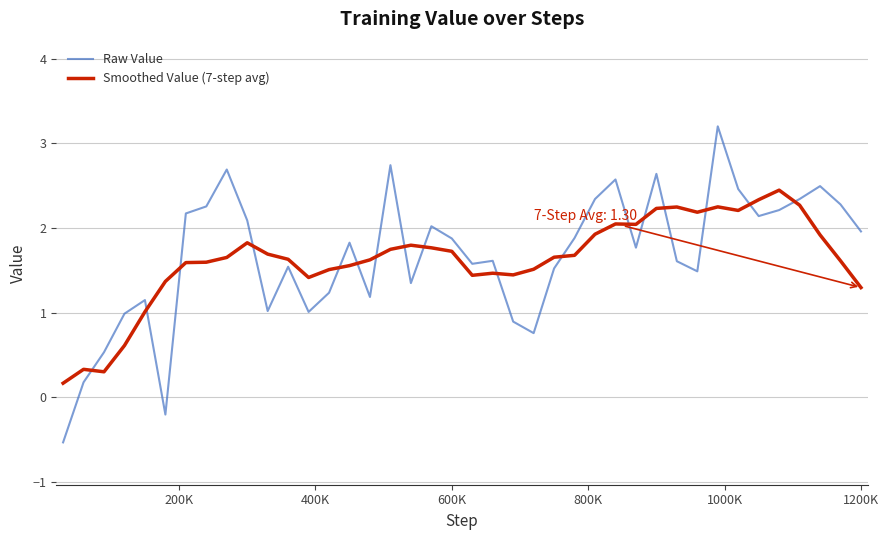

How many times do Raw Value and Smoothed Value (7-step avg) cross each other?

17